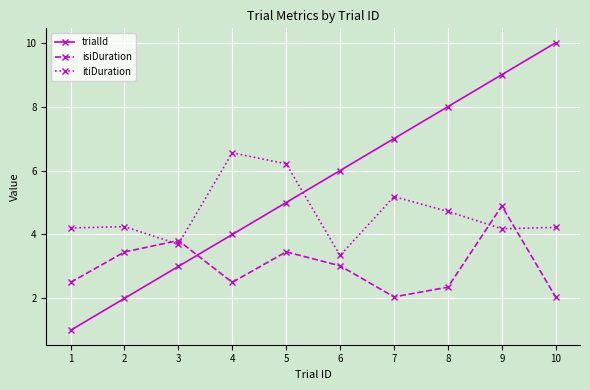

Reading right to left, transcribe all the data shown in this chart.

trialId: 10=10.0	9=9.0	8=8.0	7=7.0	6=6.0	5=5.0	4=4.0	3=3.0	2=2.0	1=1.0
isiDuration: 10=2.0	9=4.9	8=2.4	7=2.0	6=3.0	5=3.5	4=2.5	3=3.8	2=3.5	1=2.5
itiDuration: 10=4.2	9=4.2	8=4.7	7=5.2	6=3.3	5=6.2	4=6.6	3=3.7	2=4.2	1=4.2